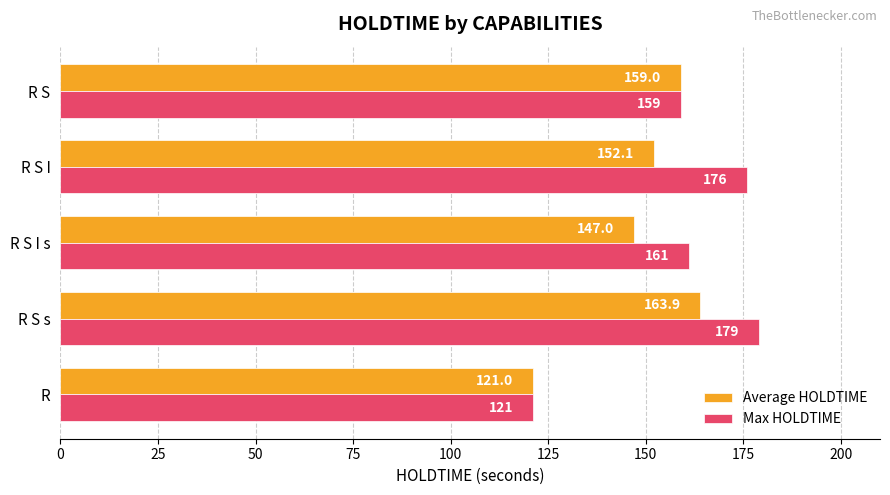

What is the smallest value displayed?

121.0